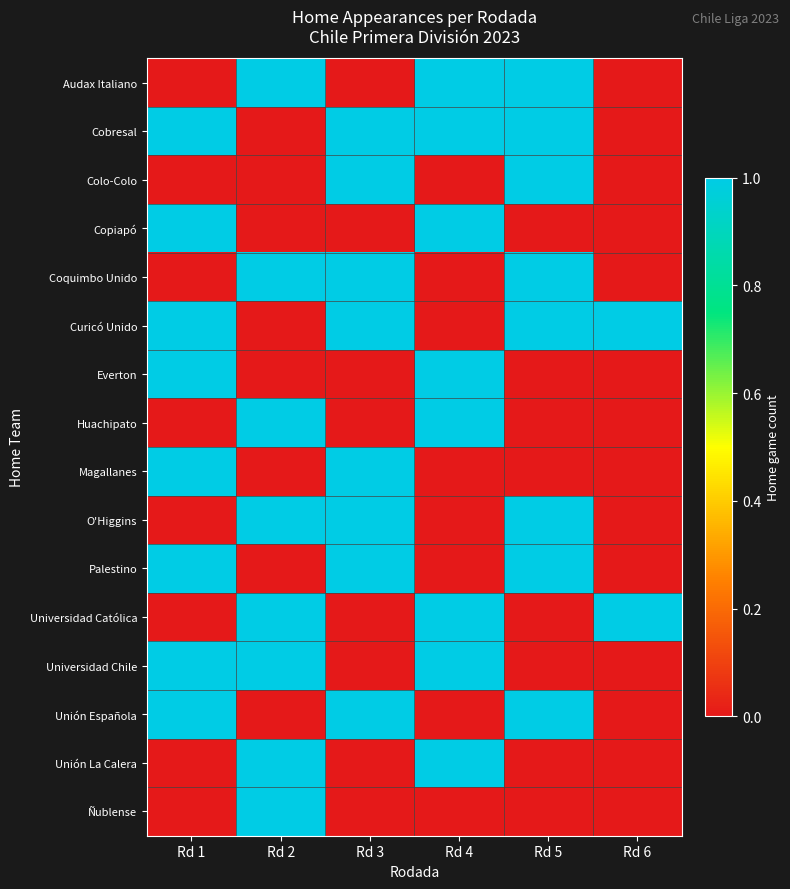

Which has a higher value, Rd 5 or Rd 3?

Rd 5